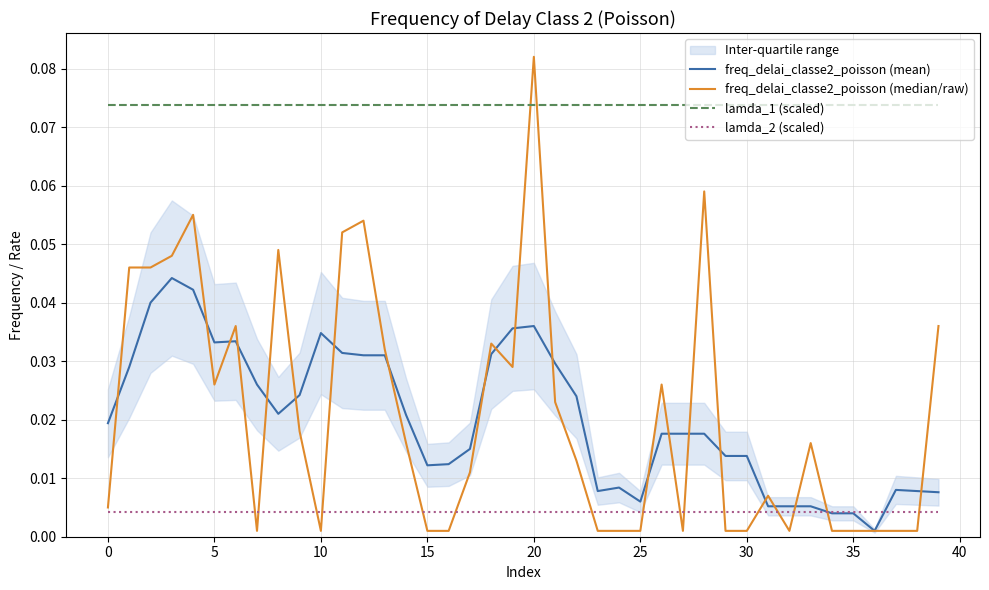

True or false: lamda_1 (scaled) and freq_delai_classe2_poisson (mean) intersect in this chart.

False